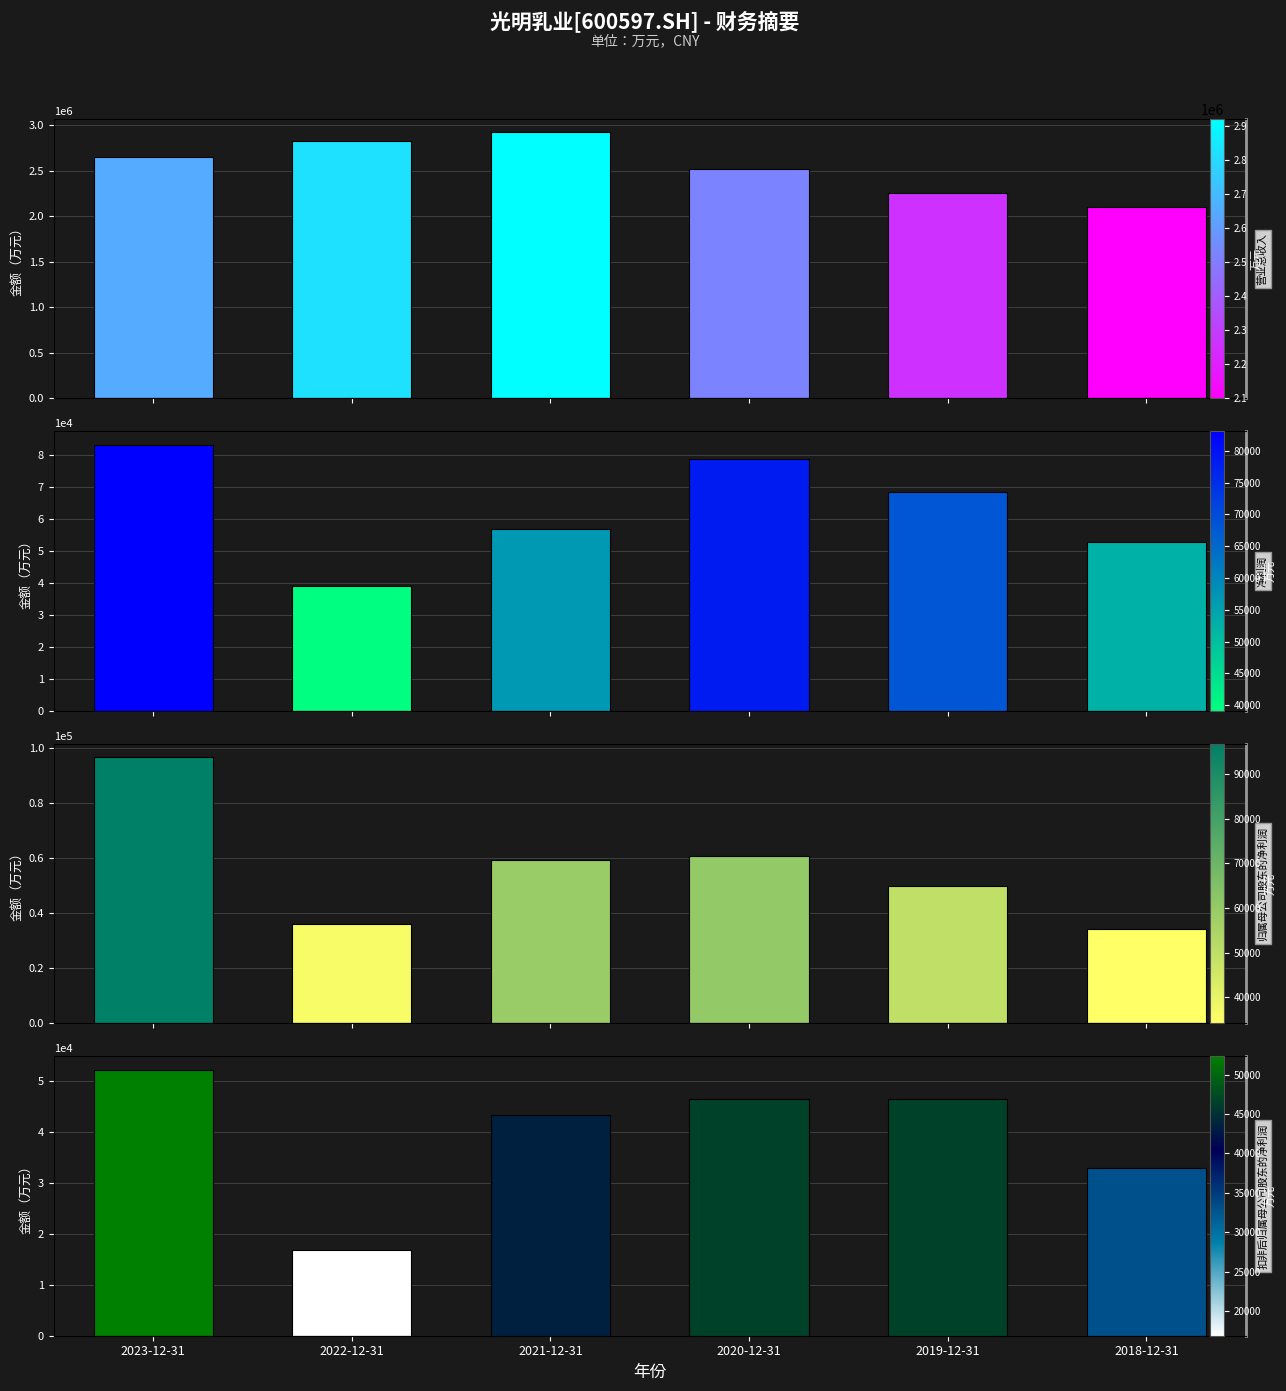

At which category is the sum across all series the highest?

2021-12-31